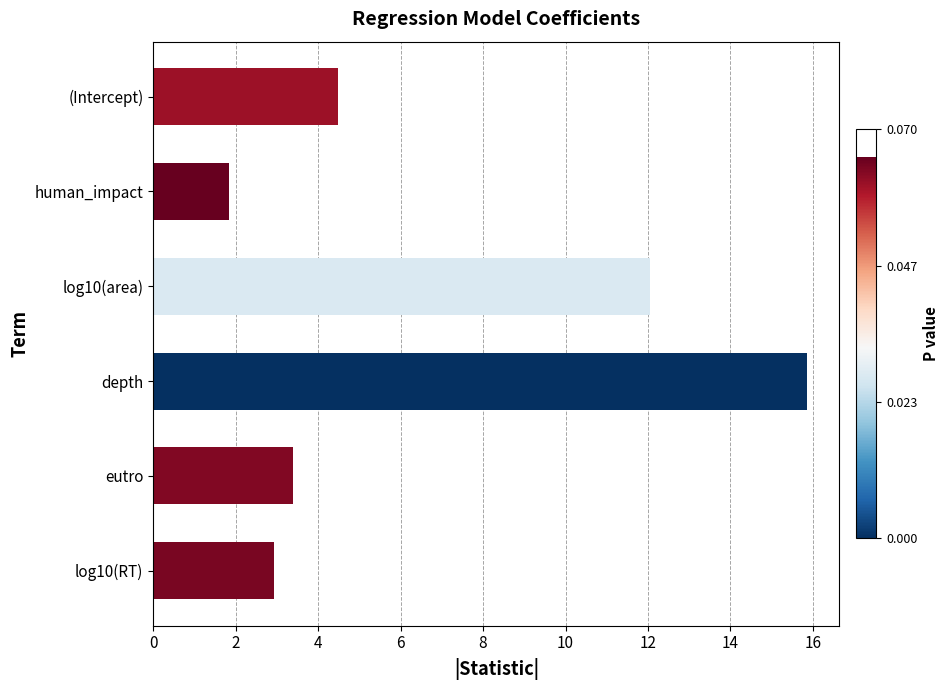

What is the change in value from log10(area) to eutro?

-8.7